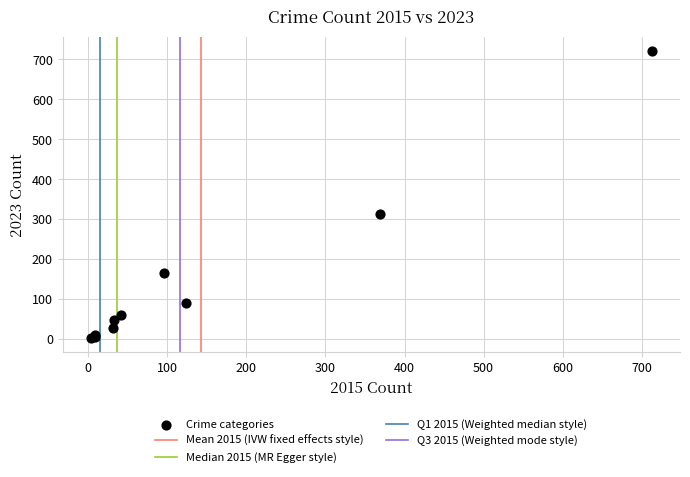

What Y value in the scatter plot is closest to 361?

312